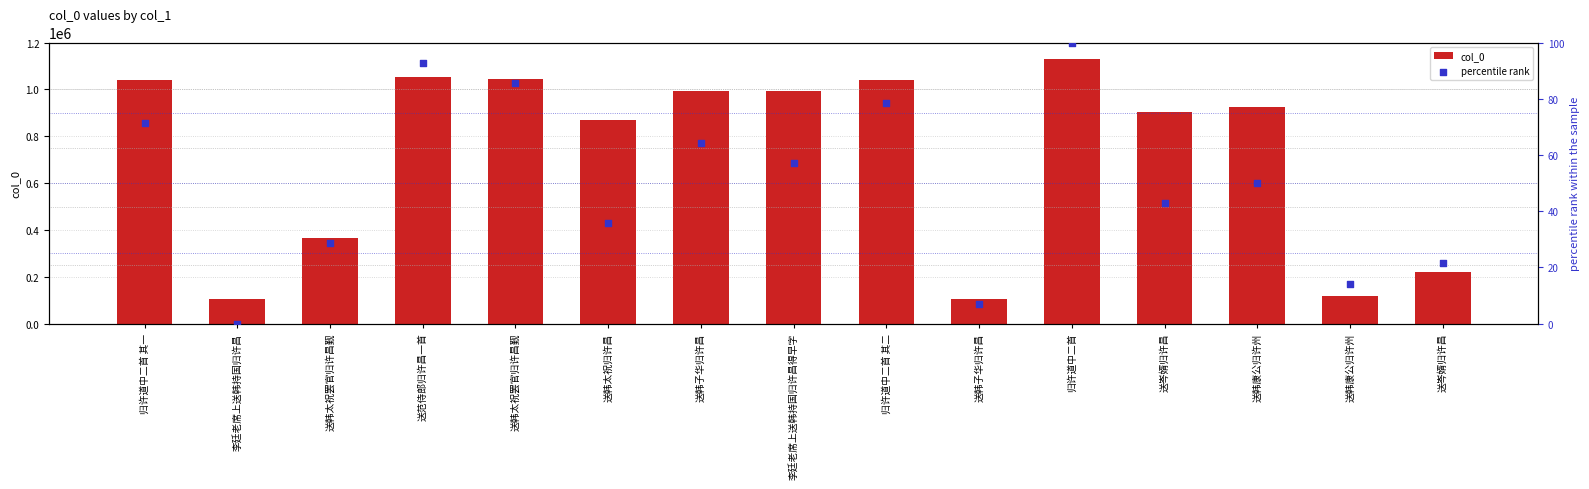

At how many categories does at least one series exceed 21127?

15